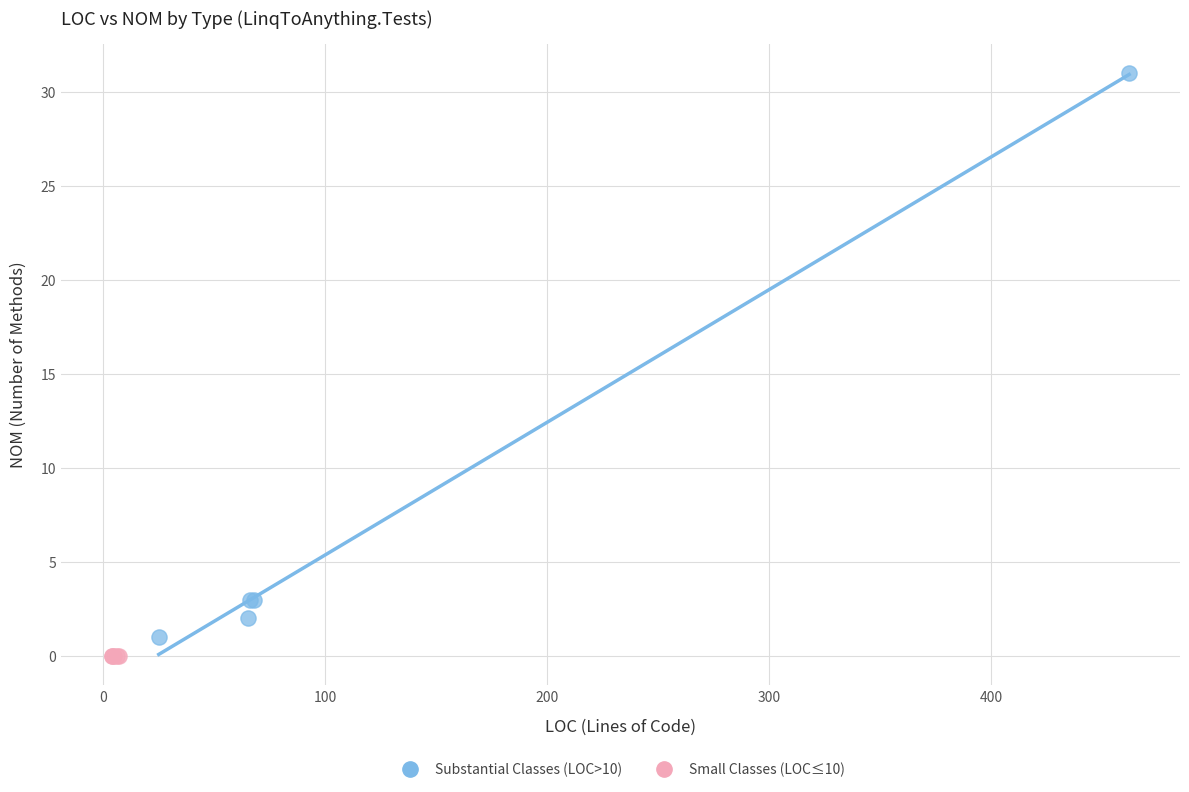

Which series reaches the minimum Y coordinate?

Small Classes (LOC≤10)